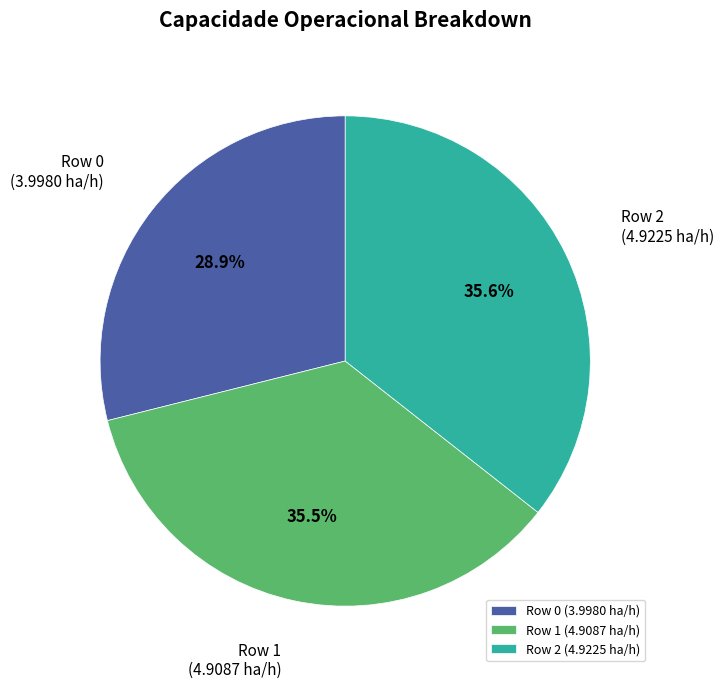

How much of the chart is everything except Row 0?

71.1%